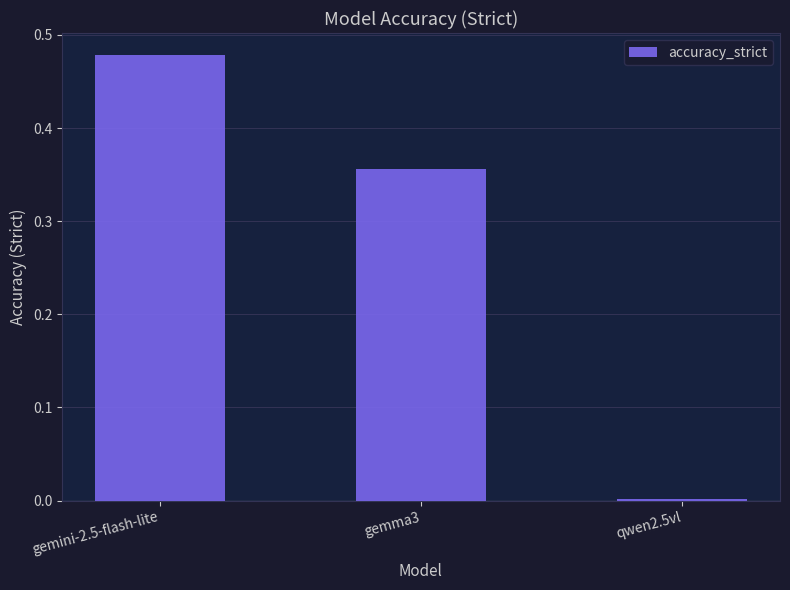

Rank the categories by value from highest to lowest.

gemini-2.5-flash-lite, gemma3, qwen2.5vl